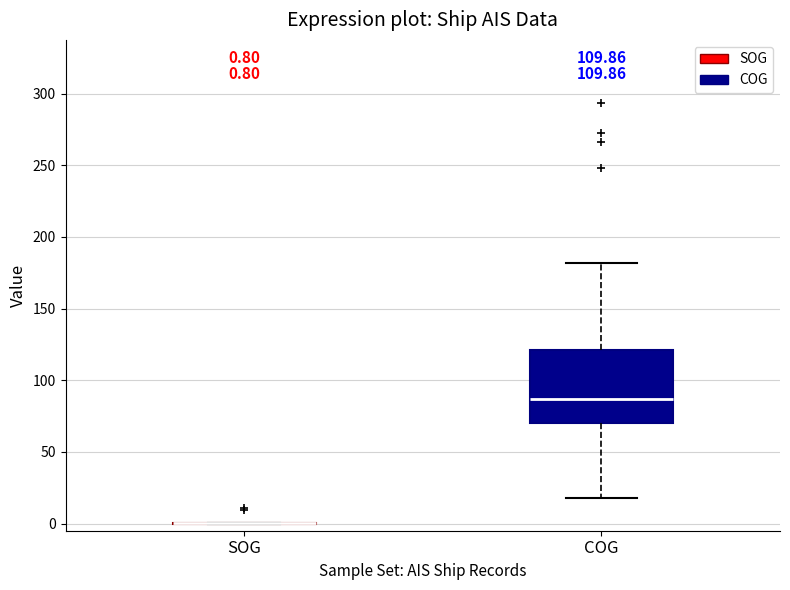

Which box is the tallest, from its lower edge to its upper edge?

COG